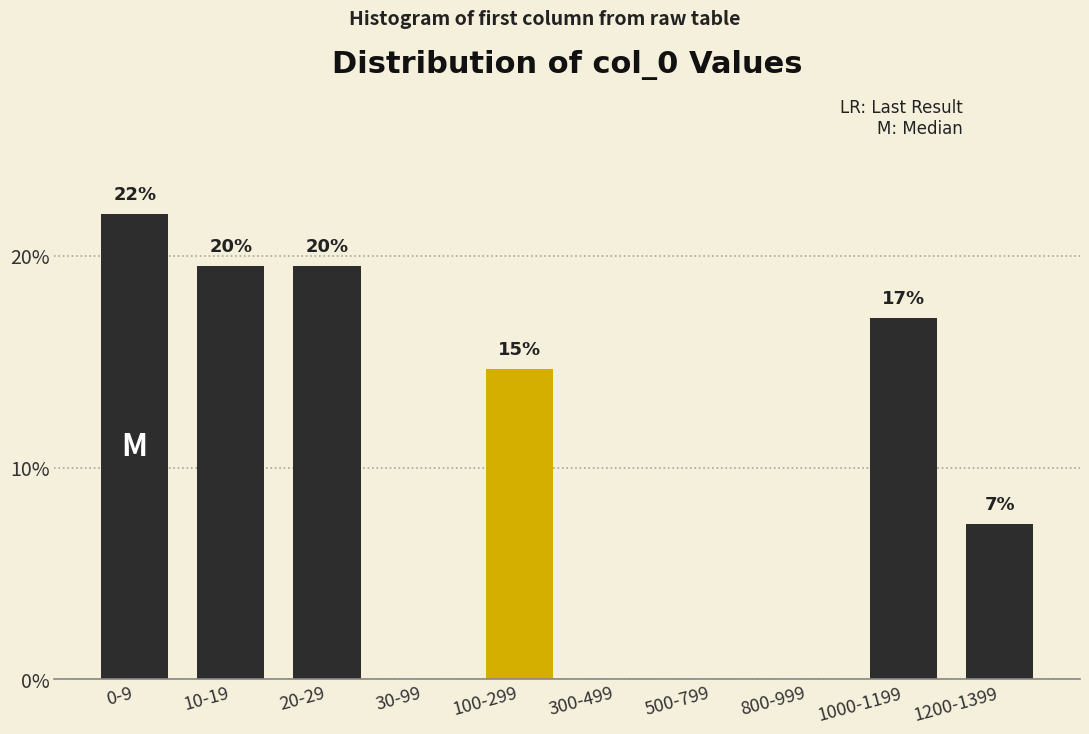

Are the bars horizontal?

No